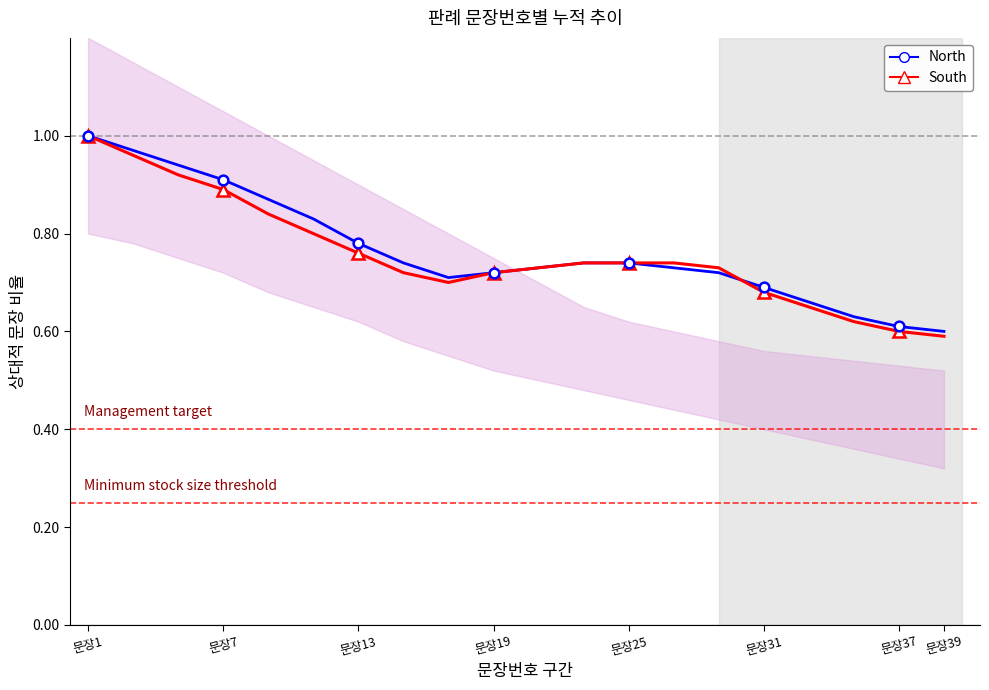

True or false: South has a value of 0.2 at 문장31.

False